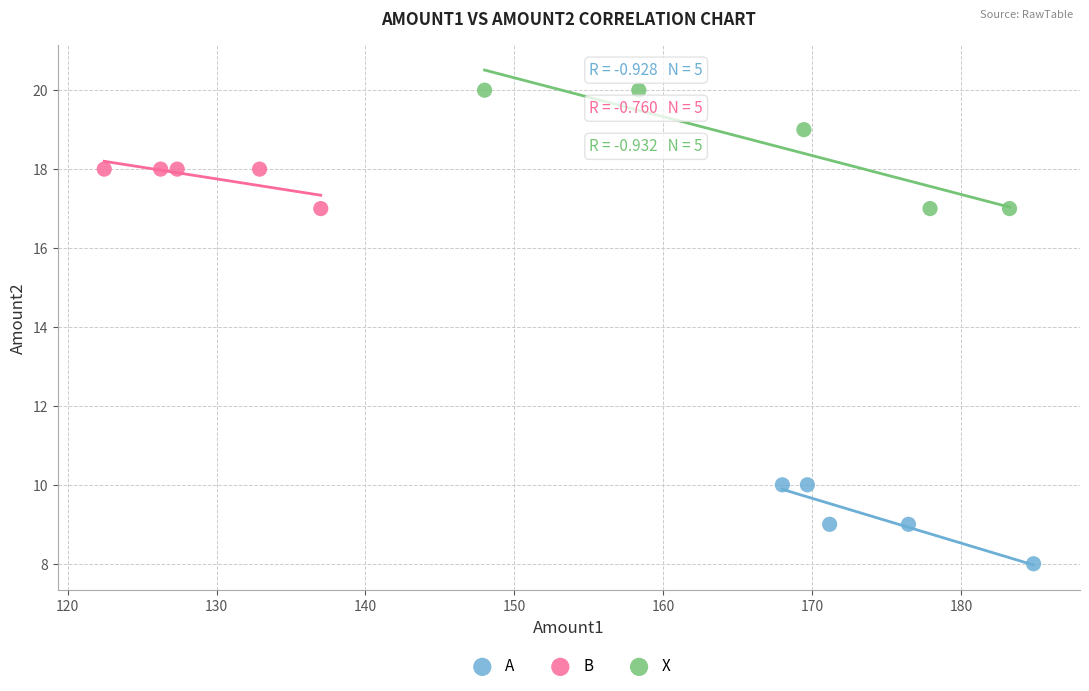

Which series contains the lowest Y value?

A